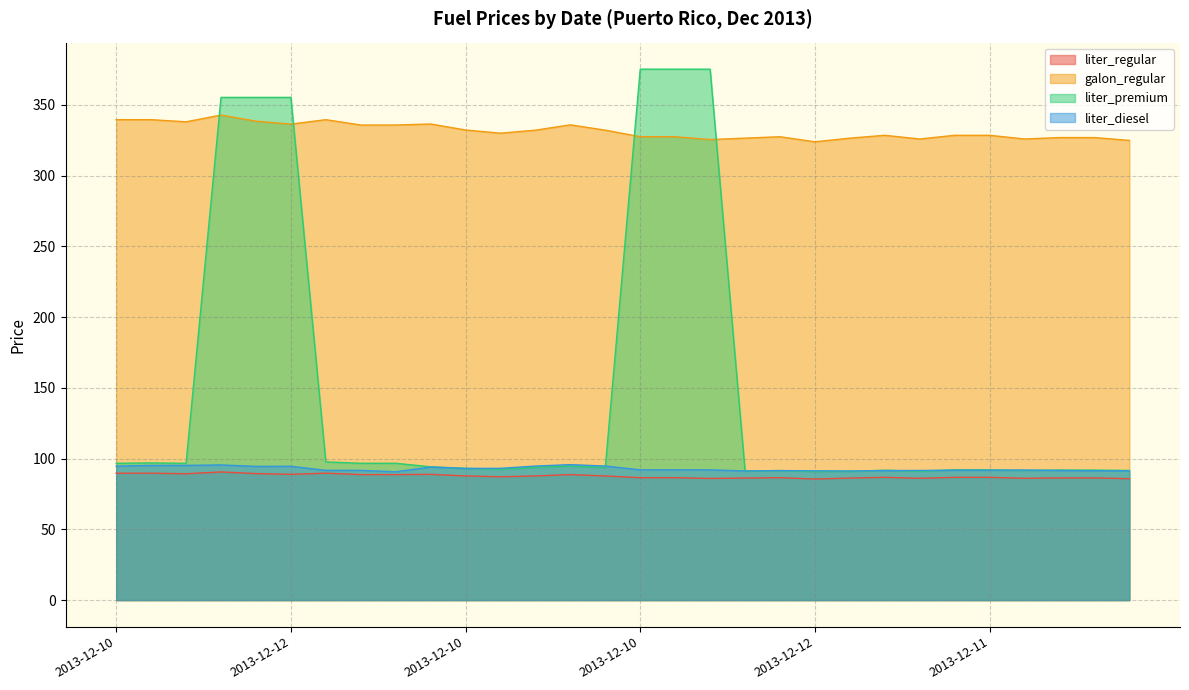

At how many categories does at least one series exceed 235?

30